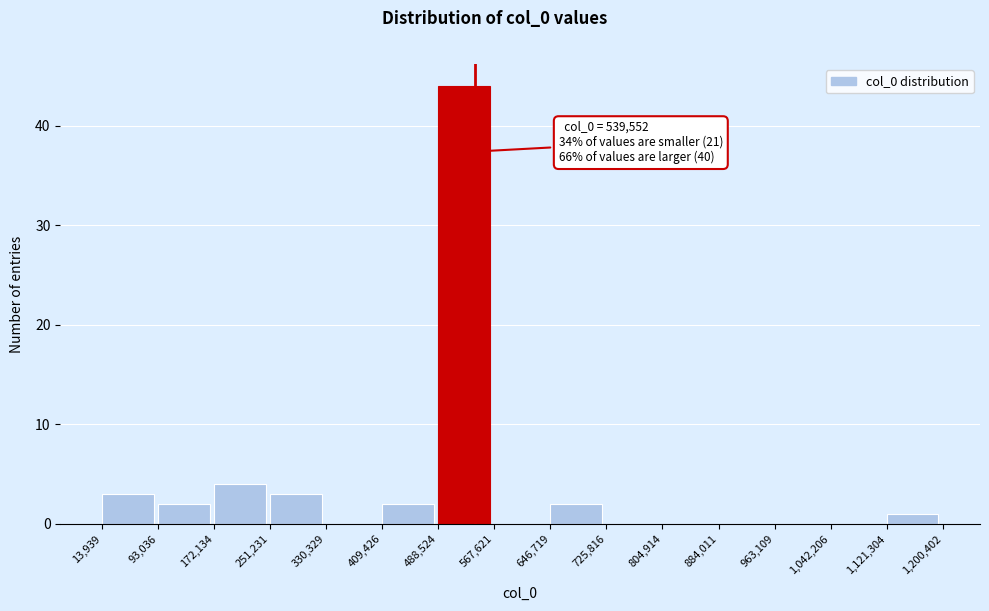

Over which range of the x-axis is the bar tallest?

488,524 to 567,621